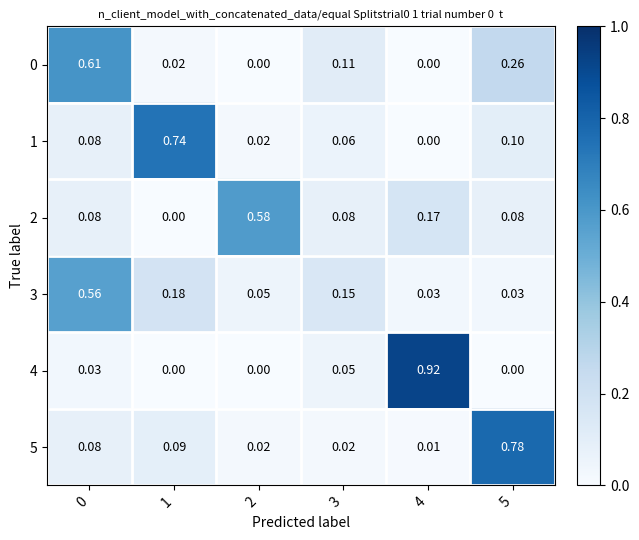

Is the value of 3 at 2 greater than the value of 4 at 4?

No